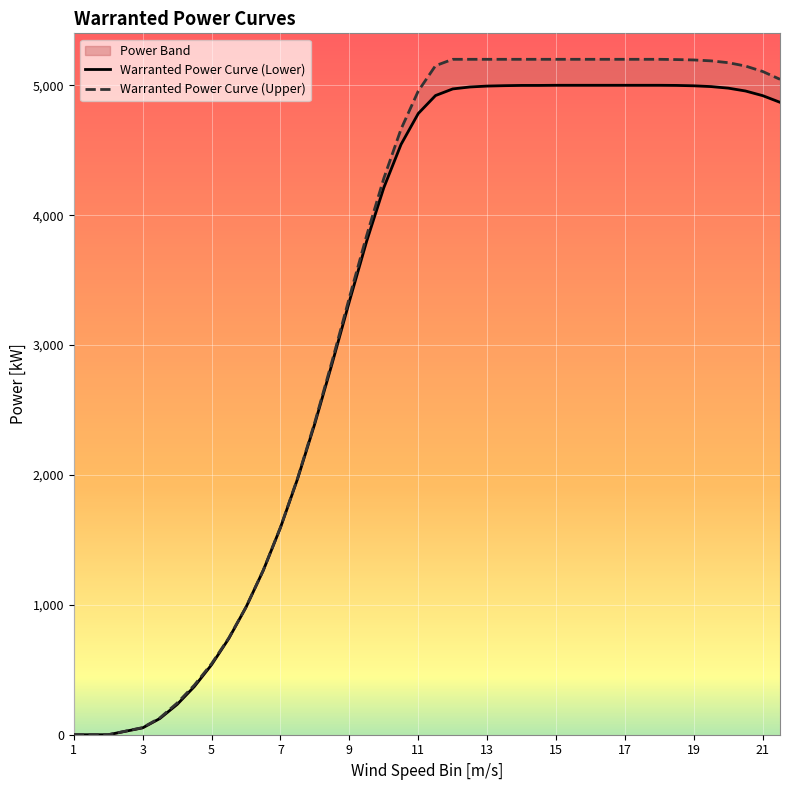

The Warranted Power Curve (Upper) series shows 3146 at 32. True or false?

False